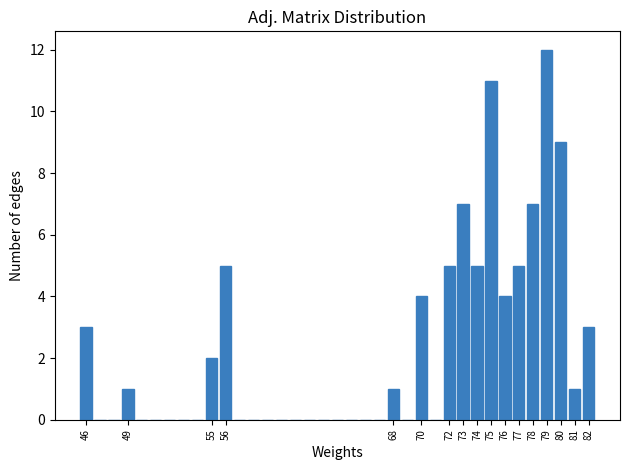

Reading left to right, transcribe this chart: for each bar, give the range it covers on the x-axis and its height. The values are not printed on the chart, so give them approximately, as read against the axis.

45.5 to 46.5: 3
46.5 to 47.5: 0
47.5 to 48.5: 0
48.5 to 49.5: 1
49.5 to 50.5: 0
50.5 to 51.5: 0
51.5 to 52.5: 0
52.5 to 53.5: 0
53.5 to 54.5: 0
54.5 to 55.5: 2
55.5 to 56.5: 5
56.5 to 57.5: 0
57.5 to 58.5: 0
58.5 to 59.5: 0
59.5 to 60.5: 0
60.5 to 61.5: 0
61.5 to 62.5: 0
62.5 to 63.5: 0
63.5 to 64.5: 0
64.5 to 65.5: 0
65.5 to 66.5: 0
66.5 to 67.5: 0
67.5 to 68.5: 1
68.5 to 69.5: 0
69.5 to 70.5: 4
70.5 to 71.5: 0
71.5 to 72.5: 5
72.5 to 73.5: 7
73.5 to 74.5: 5
74.5 to 75.5: 11
75.5 to 76.5: 4
76.5 to 77.5: 5
77.5 to 78.5: 7
78.5 to 79.5: 12
79.5 to 80.5: 9
80.5 to 81.5: 1
81.5 to 82.5: 3